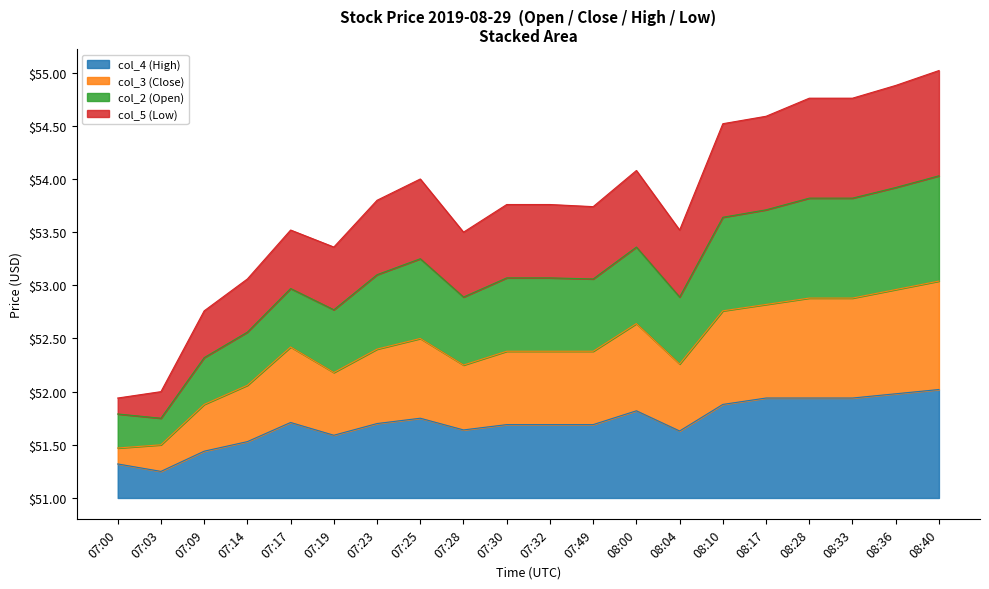

Reading left to right, transcribe all the data shown in this chart.

col_4 (High): 0.3	0.2	0.4	0.5	0.7	0.6	0.7	0.8	0.6	0.7	0.7	0.7	0.8	0.6	0.9	0.9	0.9	0.9	1.0	1.0
col_3 (Close): 0.5	0.5	0.9	1.1	1.4	1.2	1.4	1.5	1.2	1.4	1.4	1.4	1.6	1.3	1.8	1.8	1.9	1.9	2.0	2.0
col_2 (Open): 0.9	1.0	1.8	2.1	2.5	2.4	2.8	3.0	2.5	2.8	2.8	2.7	3.1	2.5	3.5	3.6	3.8	3.8	3.9	4.0
col_5 (Low): 0.8	0.8	1.3	1.6	2.0	1.8	2.1	2.2	1.9	2.1	2.1	2.1	2.4	1.9	2.6	2.7	2.8	2.8	2.9	3.0